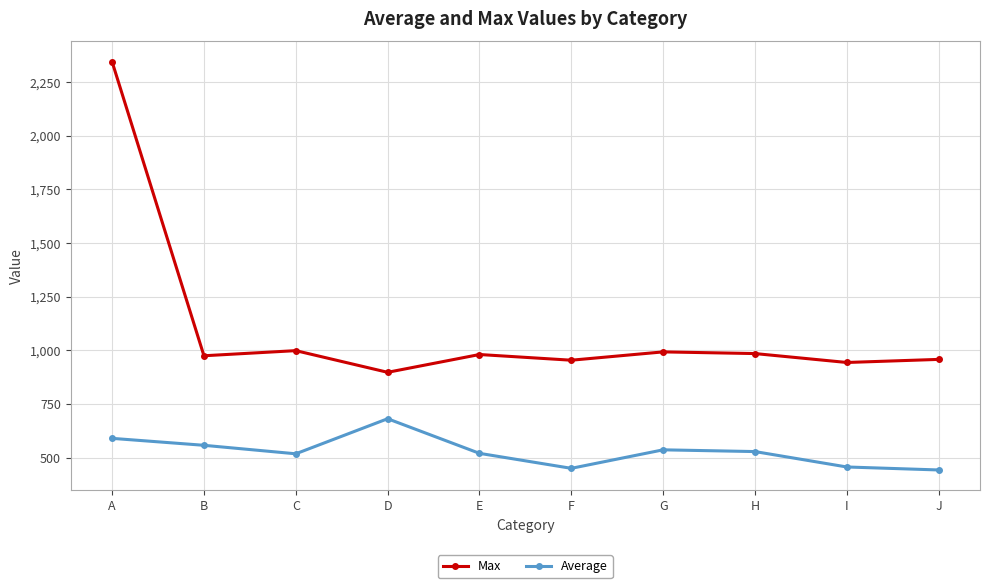

What is the spread (max minus min) of values at J?

515.4